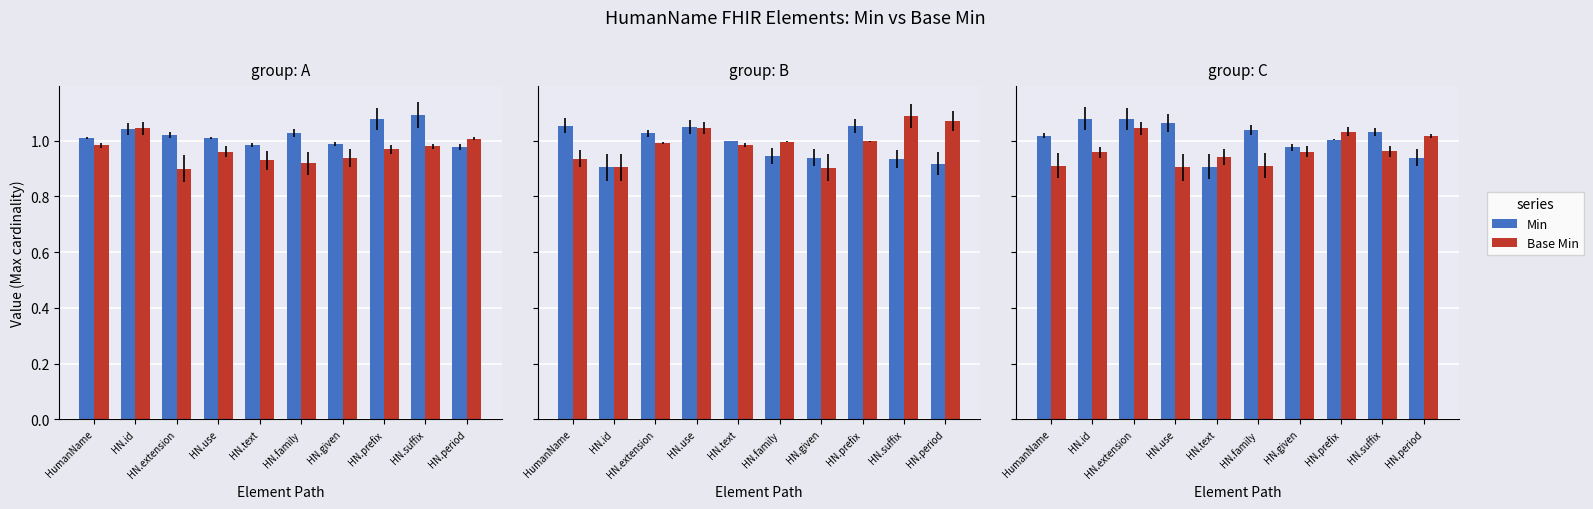

The Min series shows 0.7 at HN.use. True or false?

False